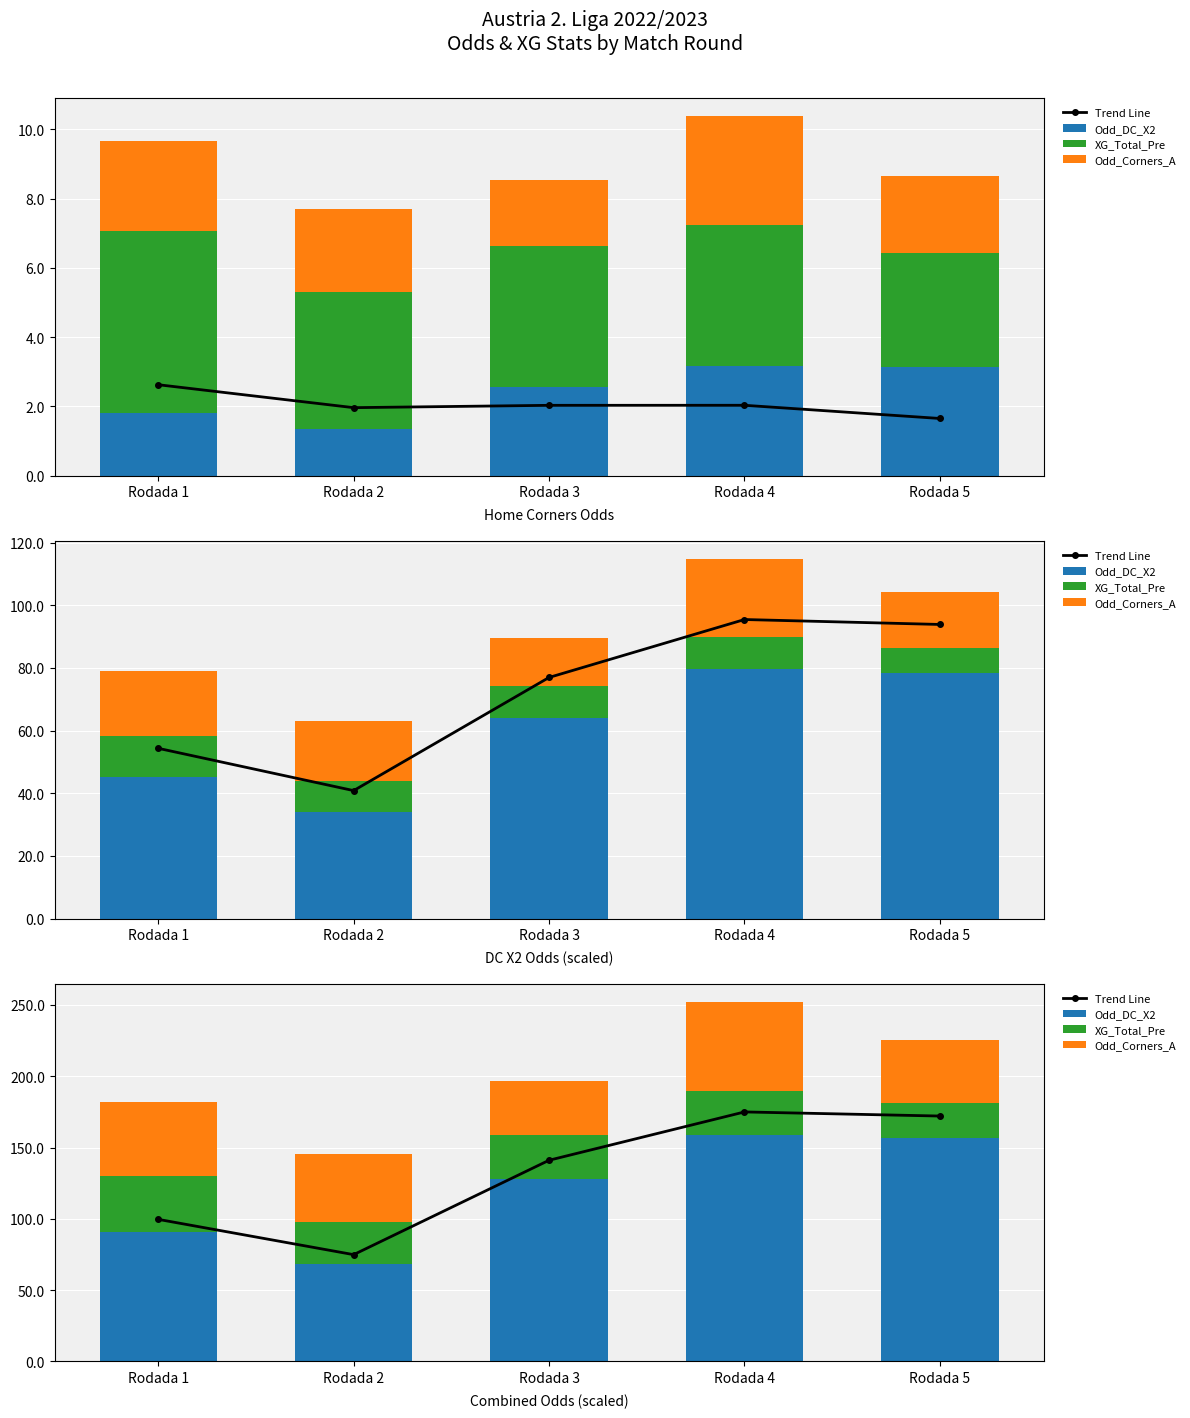

The XG_Total_Pre series shows 21.0 at Rodada 4. True or false?

False